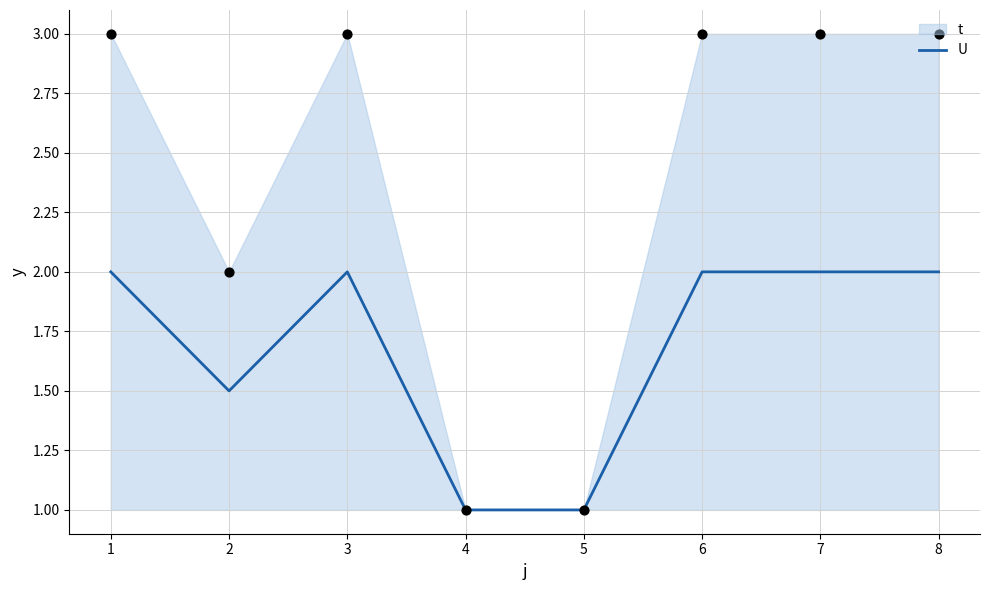

The value of U at 2 is 1.5. True or false?

True